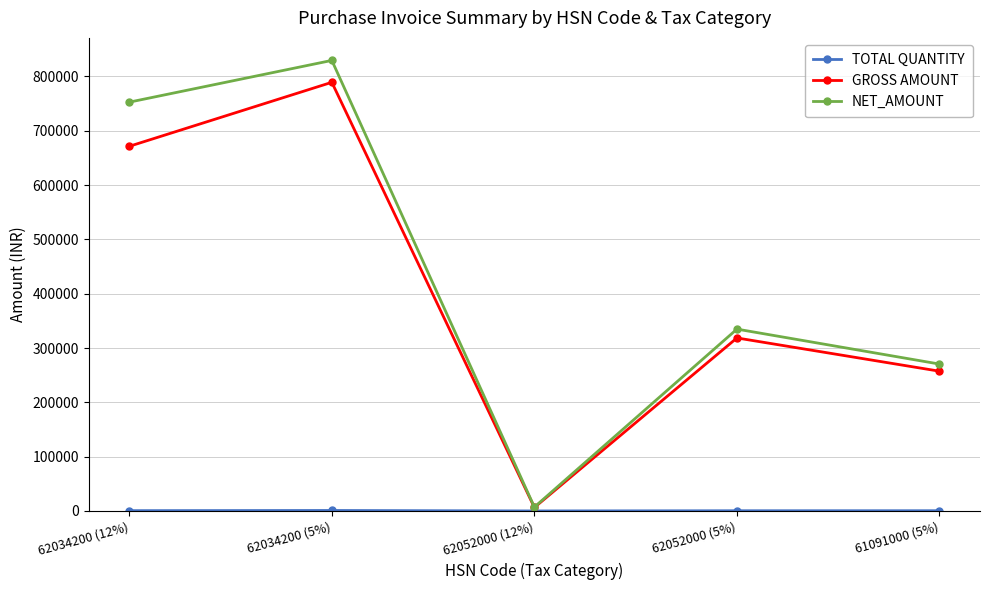

What is the value of the NET_AMOUNT point at the 3rd from the left?

7114.7